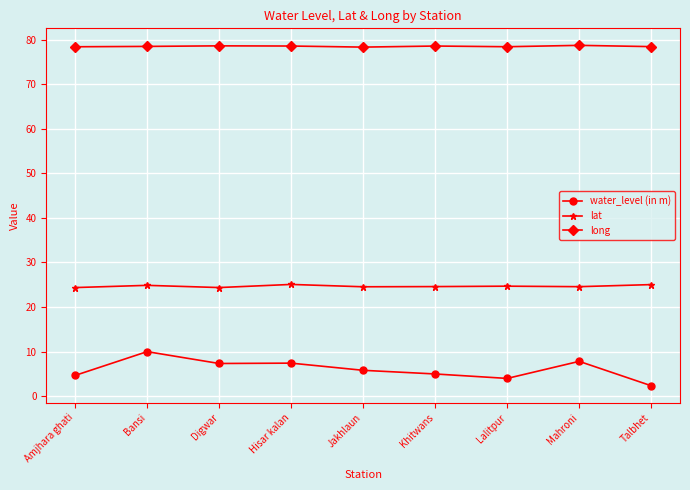

Does the chart have visible grid lines?

Yes